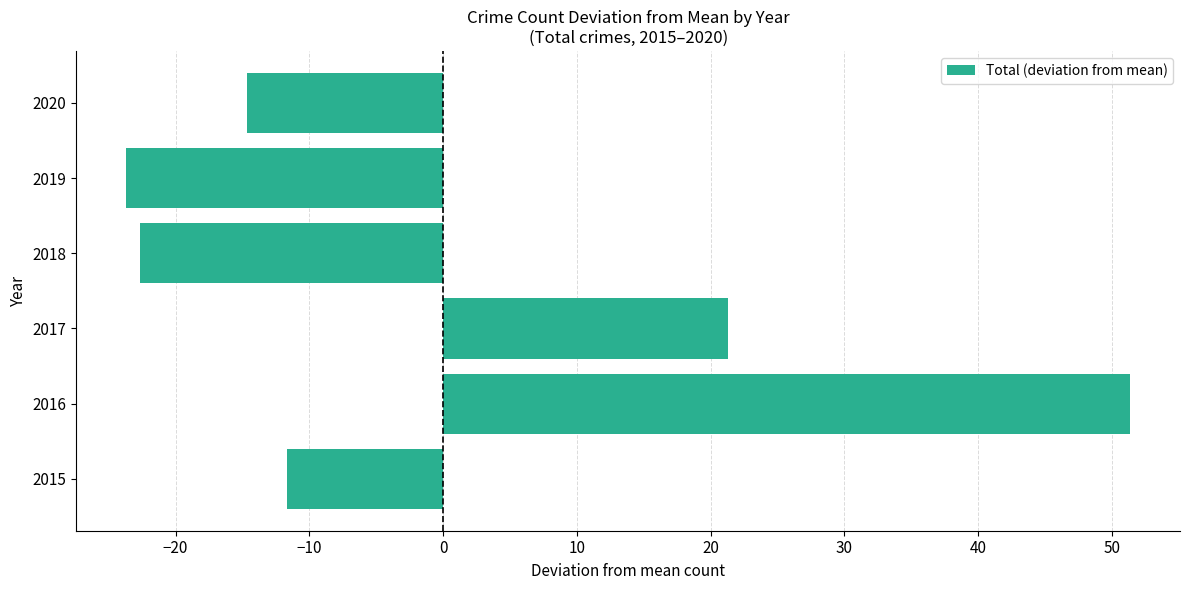

Count the number of values greater than -11.

2